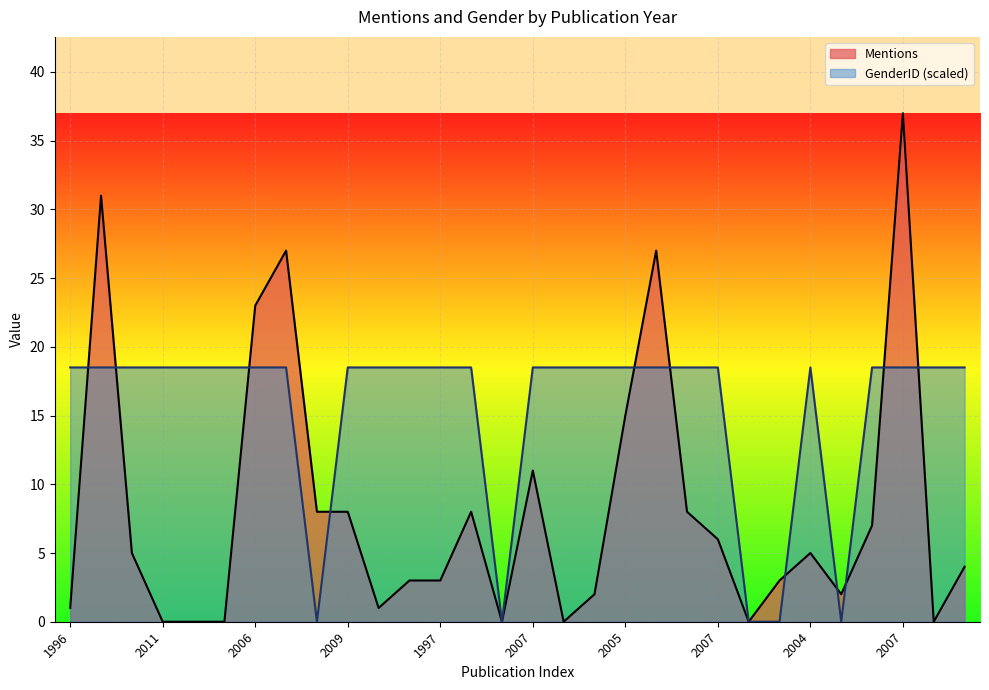

Rank the series by their average value, from highest to lowest.

GenderID (scaled), Mentions